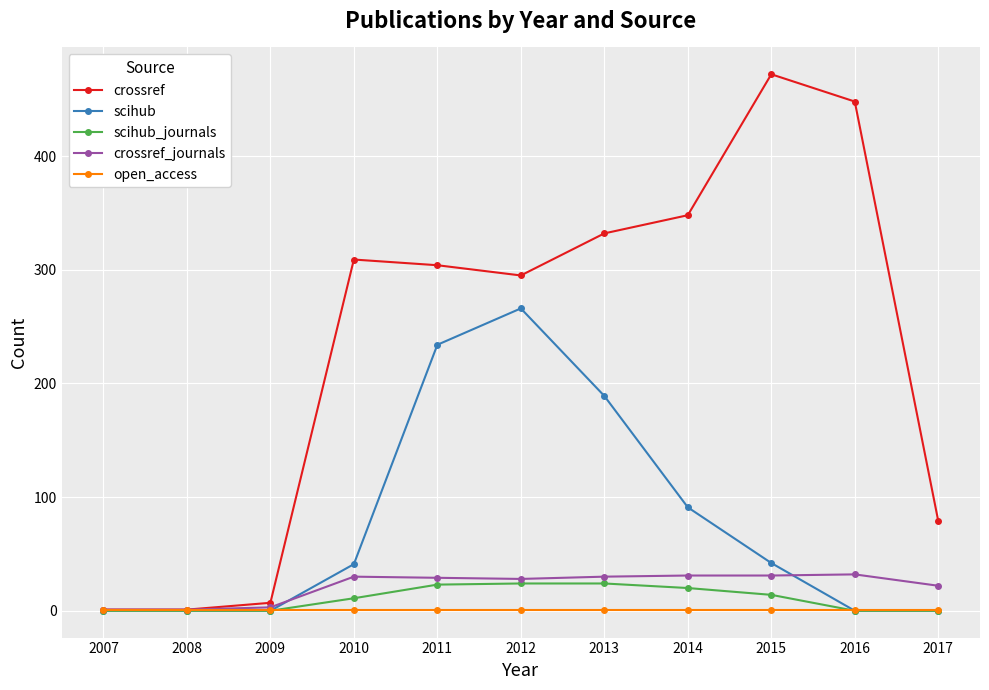

Which series has the largest total across all categories?

crossref